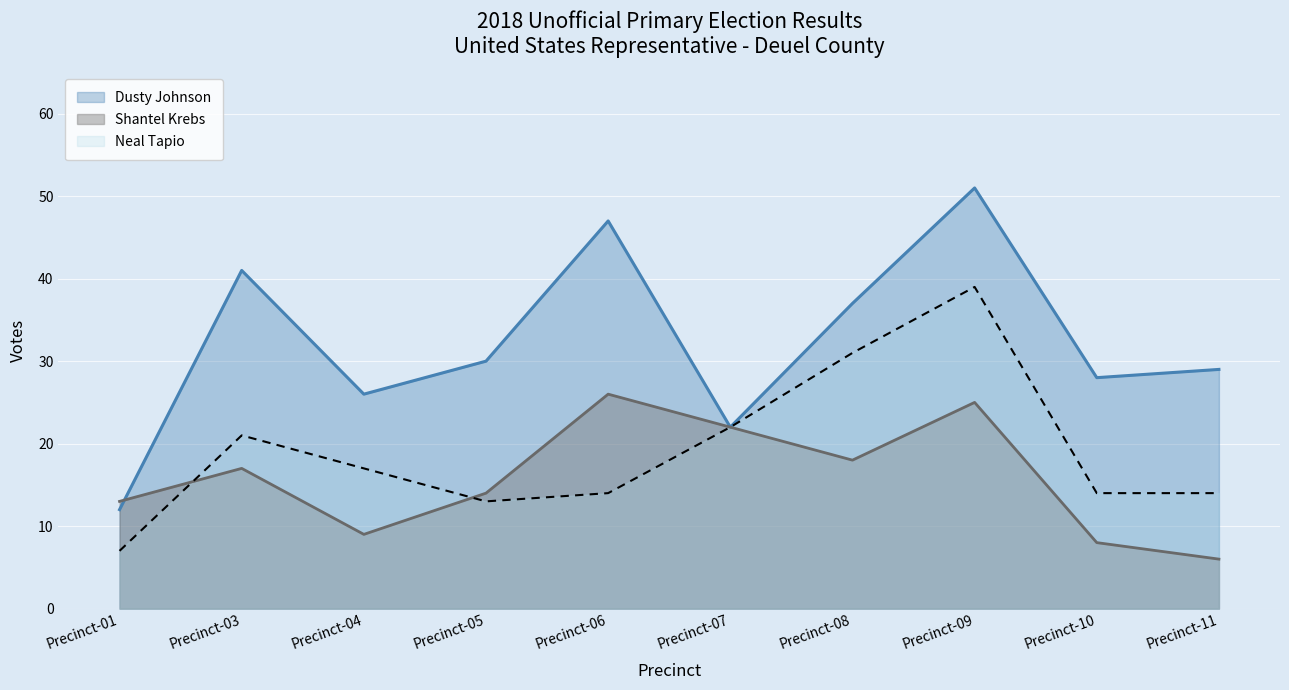

Where does the Shantel Krebs series first go above 17?

Precinct-06